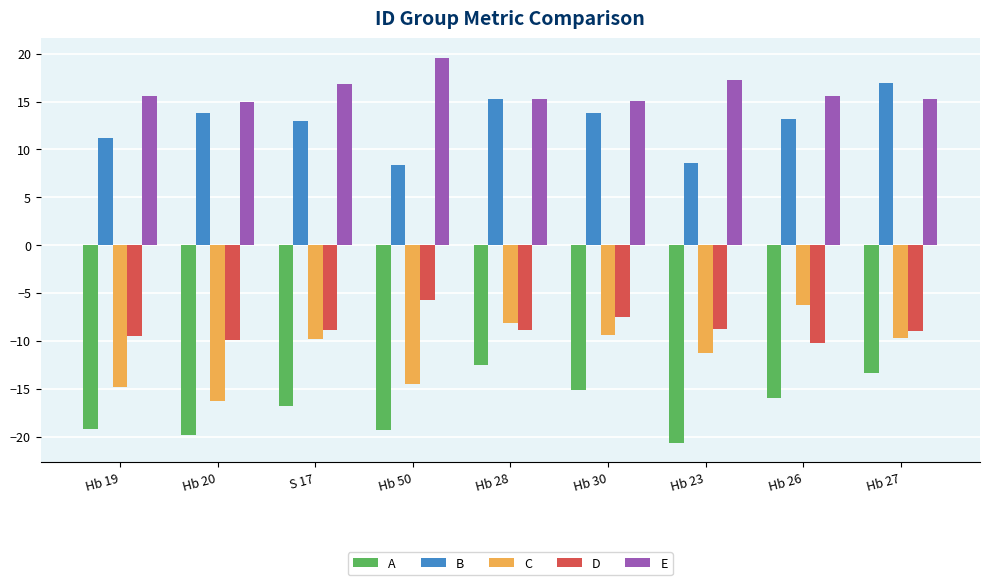

At which category does the chart reach its minimum across all series?

Hb 23